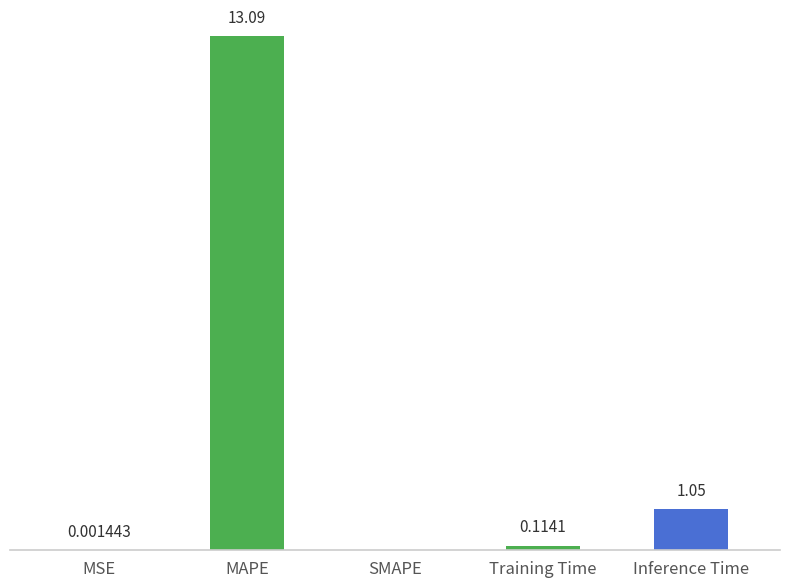

At which label is the value closest to 6?

Inference Time